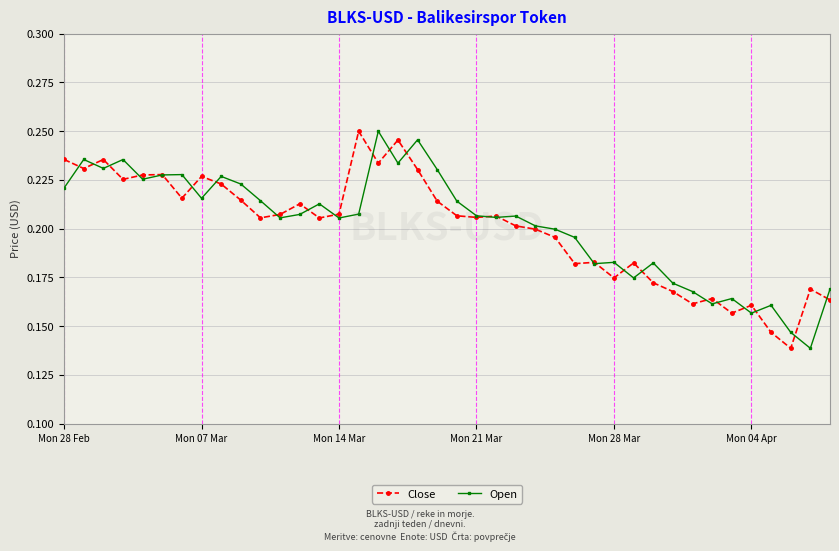

What is the sum of all Open values?

8.1